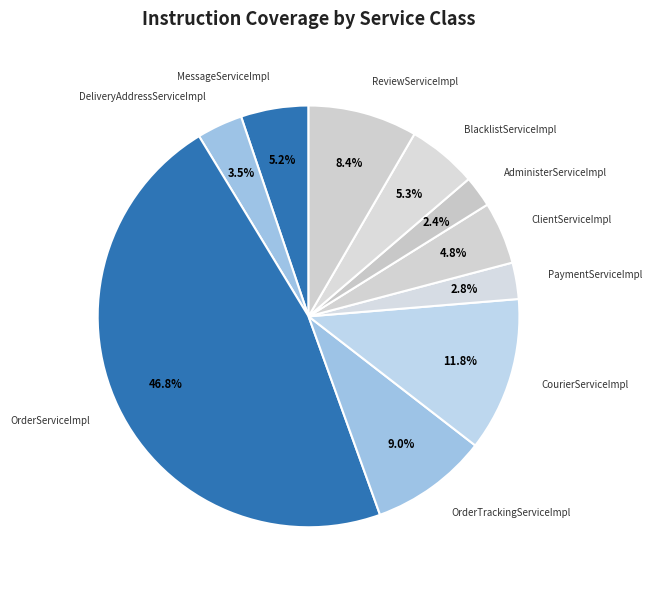

How much of the chart is everything except ClientServiceImpl?

95.2%